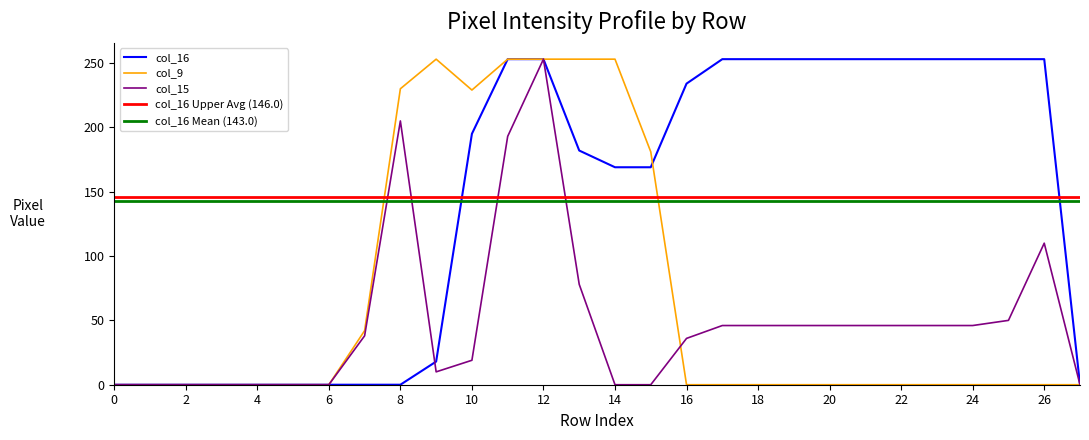

How many series are shown in this chart?

3